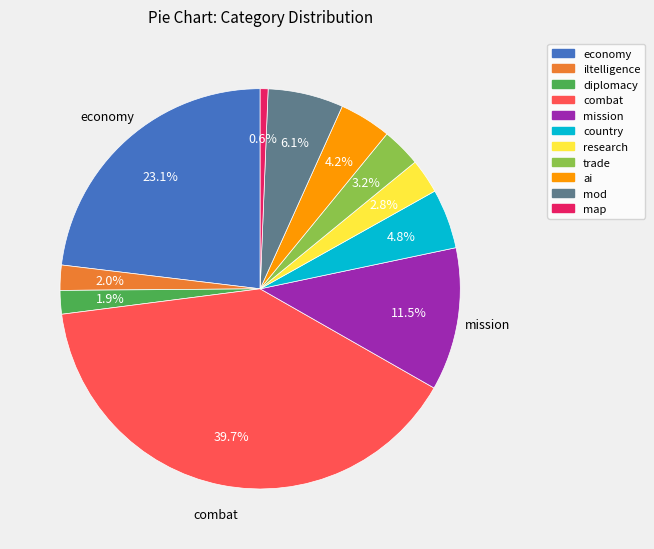

To the nearest percent, what is the difference between the mission and mod slice percentages?

5%